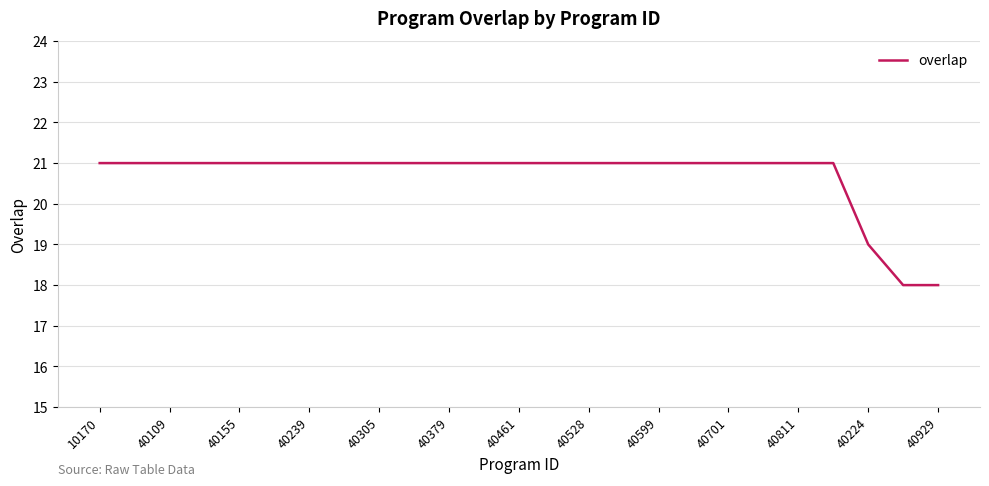

What is the difference between the maximum and minimum values?

3